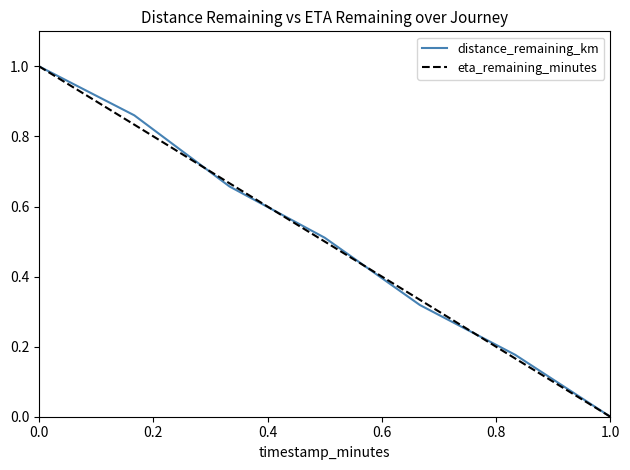

What is the highest value of the distance_remaining_km series?

1.0